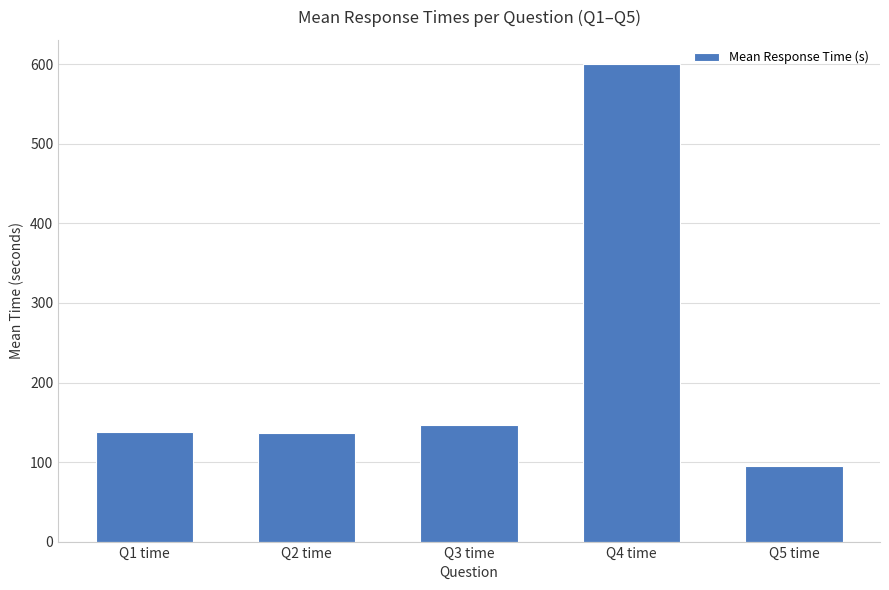

What is the label of the 1st bar from the left?

Q1 time